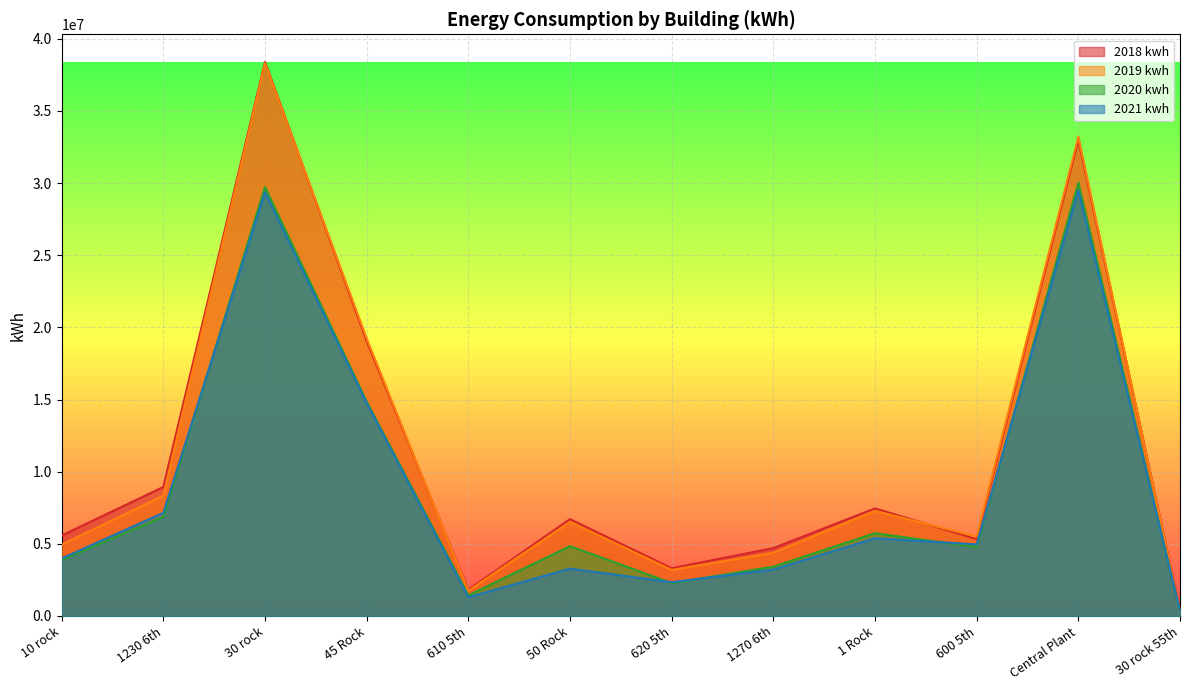

What position from the right is 600 5th?

3